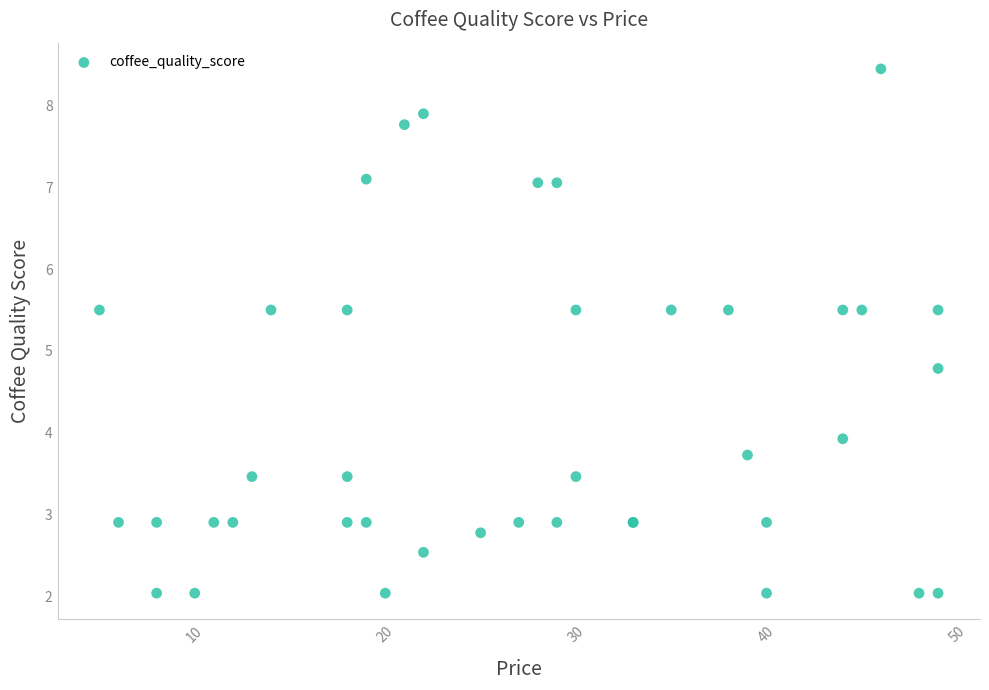

What Y value in the scatter plot is closest to 5?

4.8